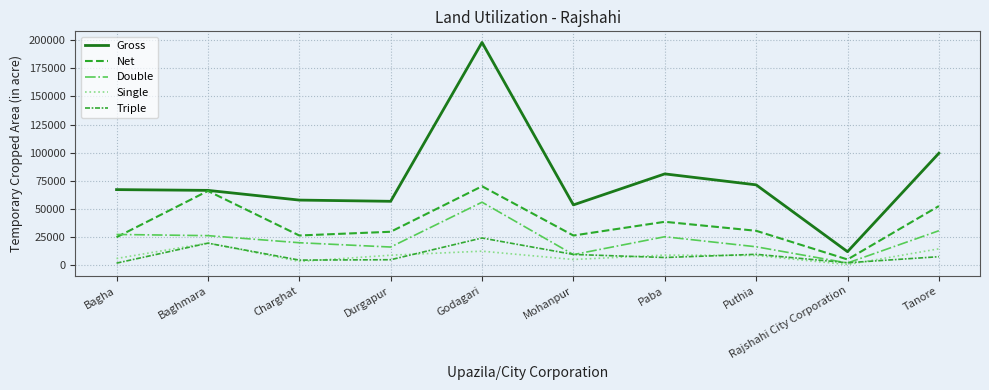

What is the lowest value of the Net series?

5300